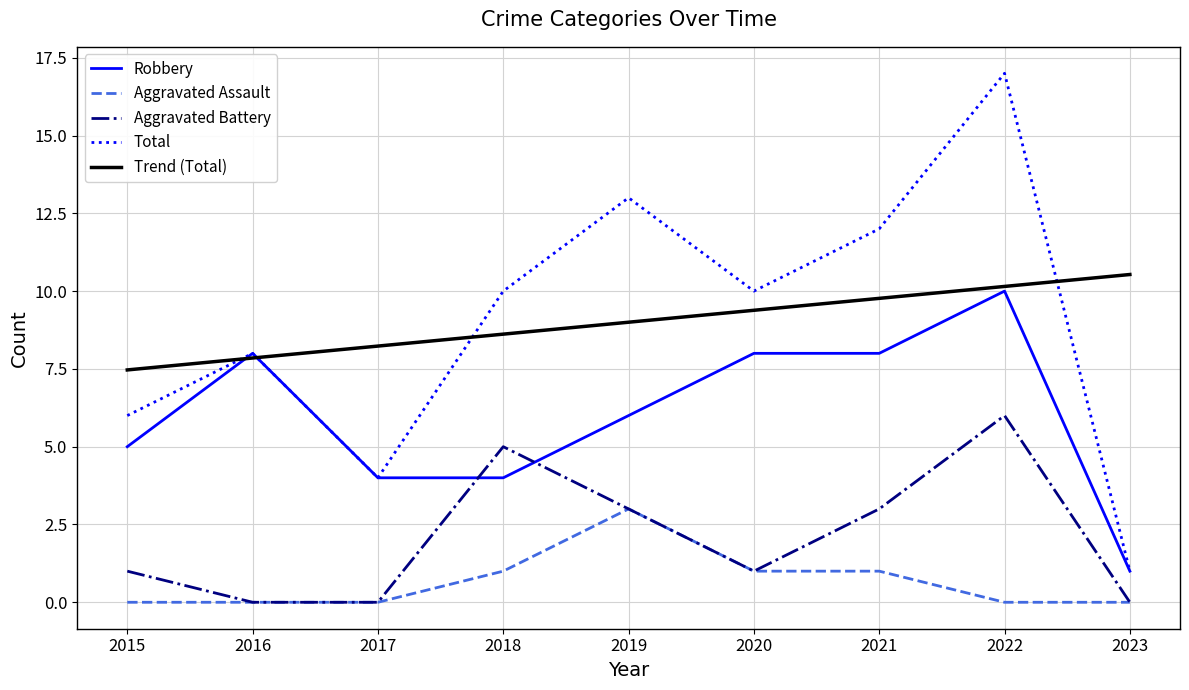

Is this an area chart (filled region under the line)?

No